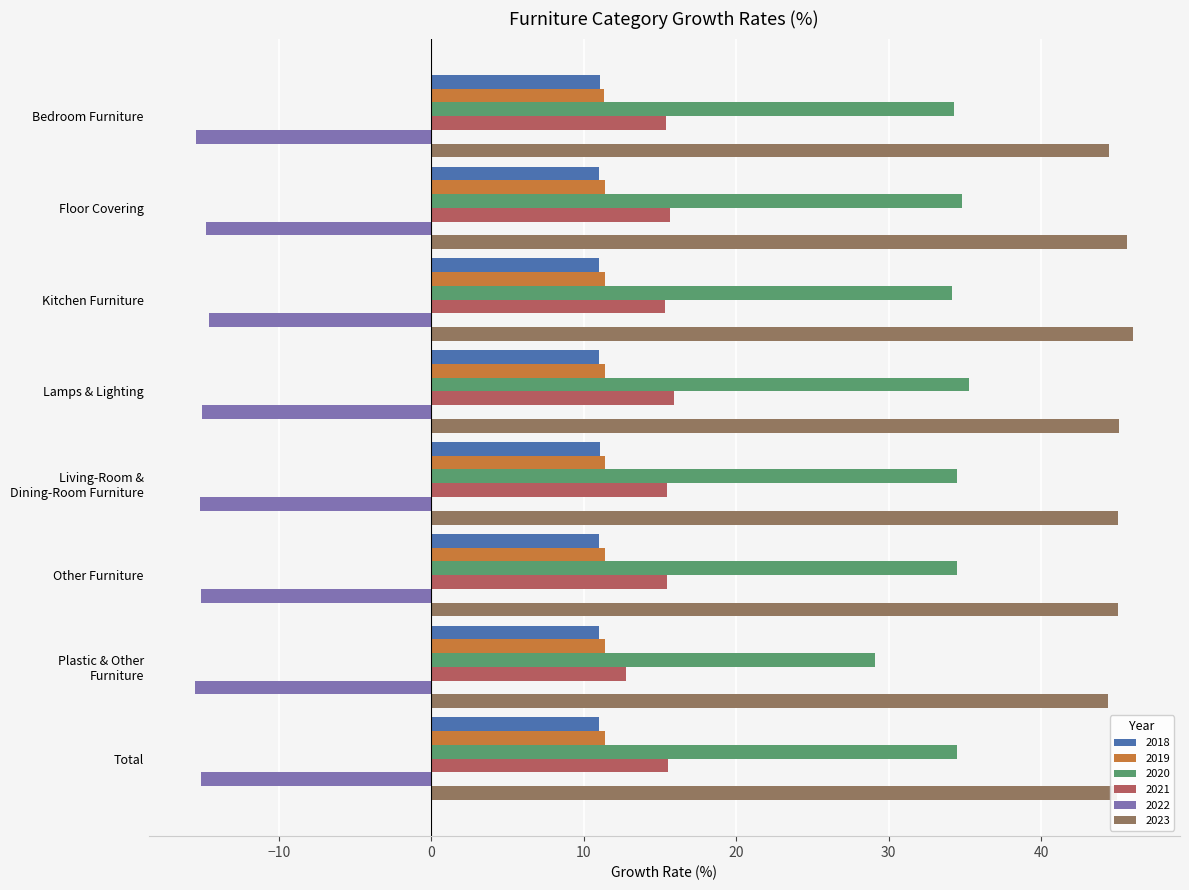

What is the spread (max minus min) of values at Total?

60.1